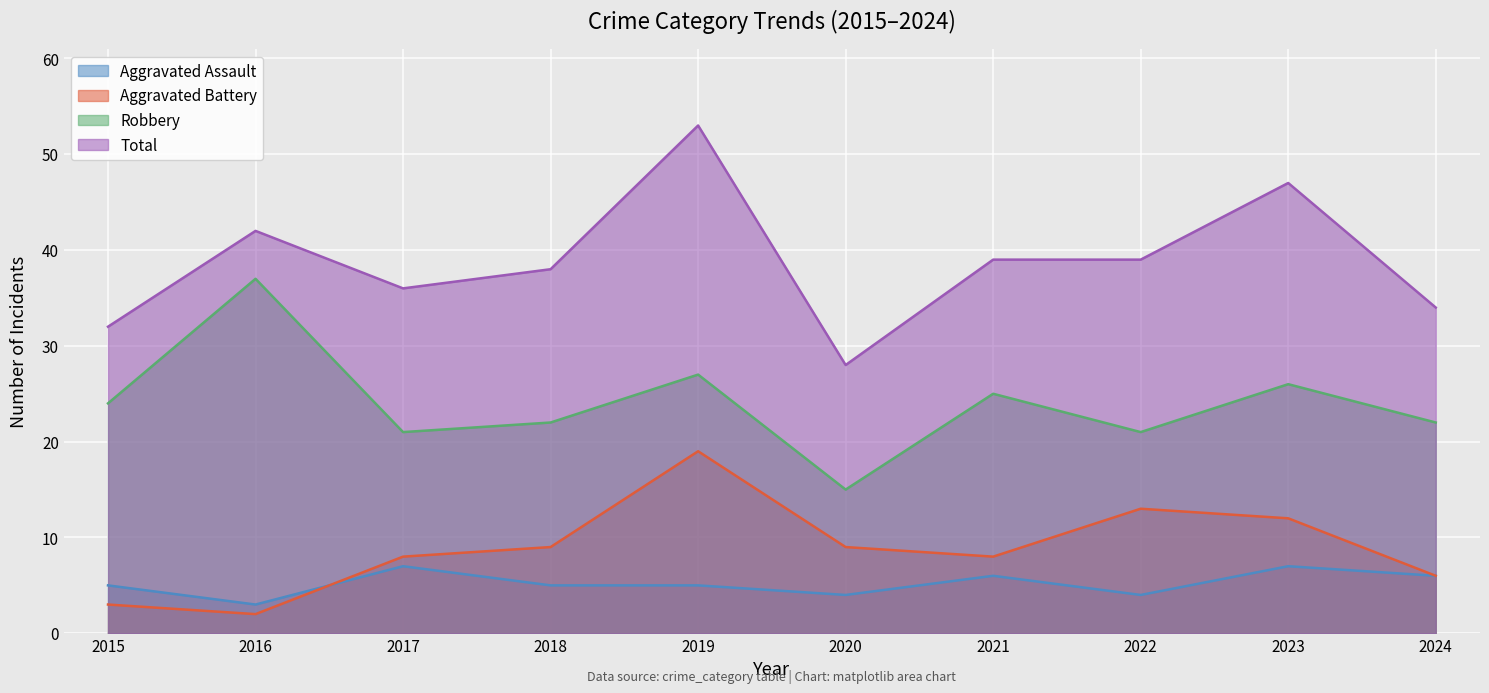

How many lines are shown in the chart?

4